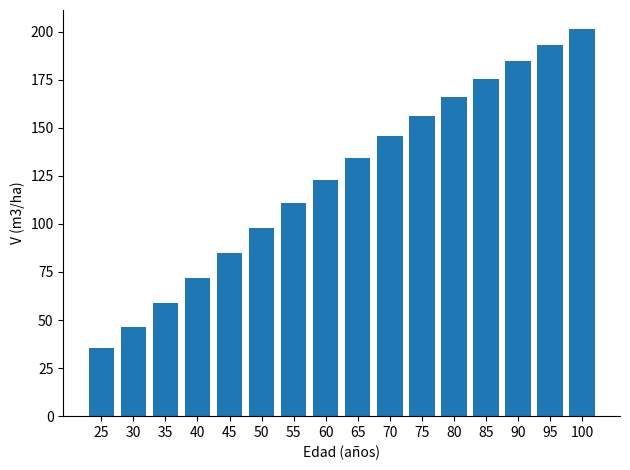

Which label corresponds to the largest value in the chart?

100